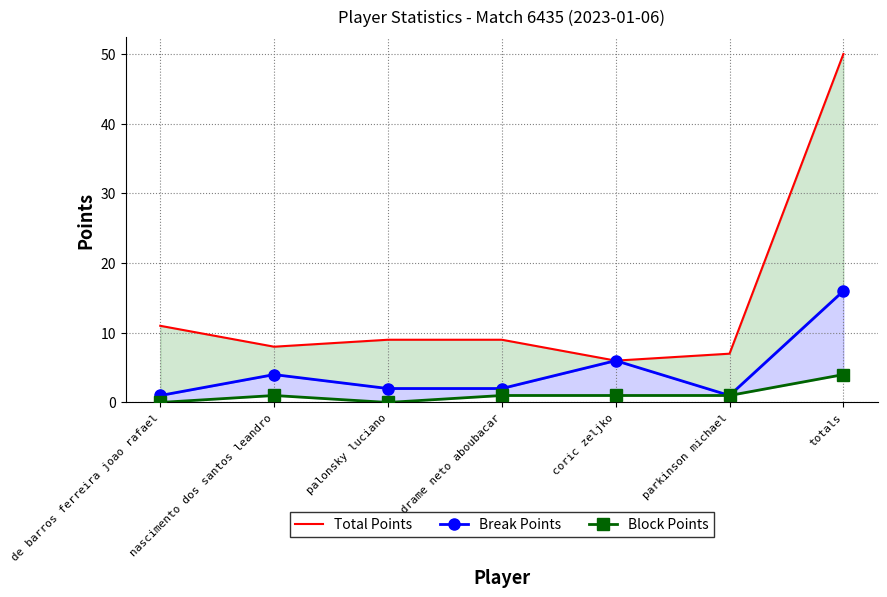

Between coric zeljko and parkinson michael, which is larger?

parkinson michael